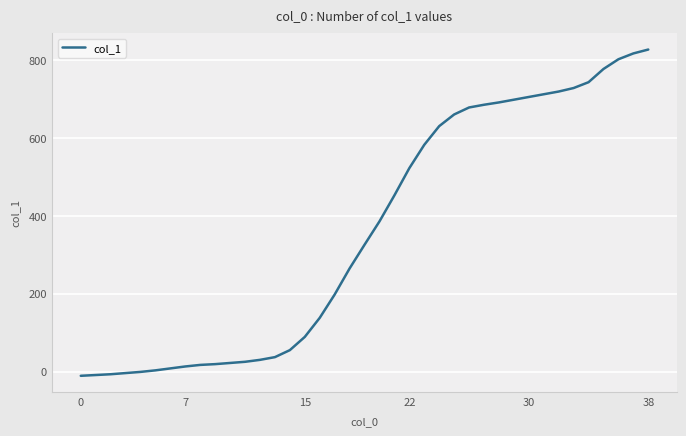

What is the maximum value shown in the chart?

828